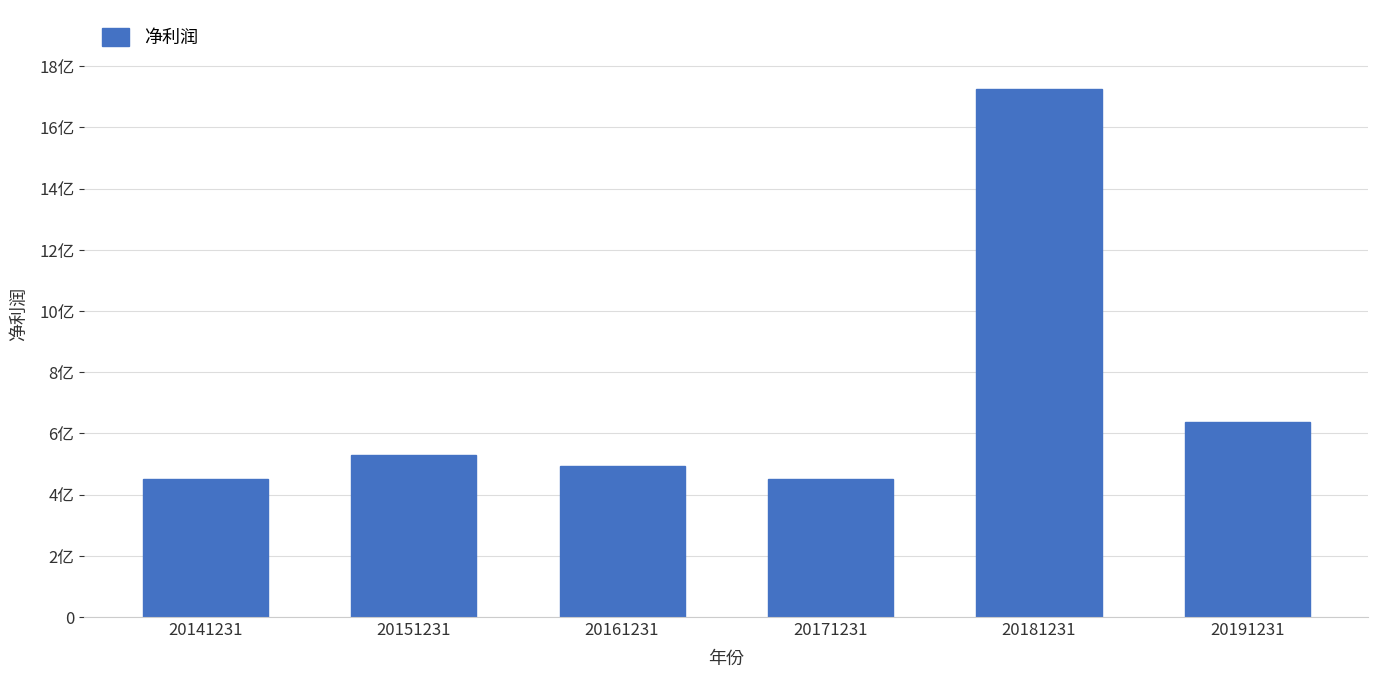

Are the bars horizontal?

No